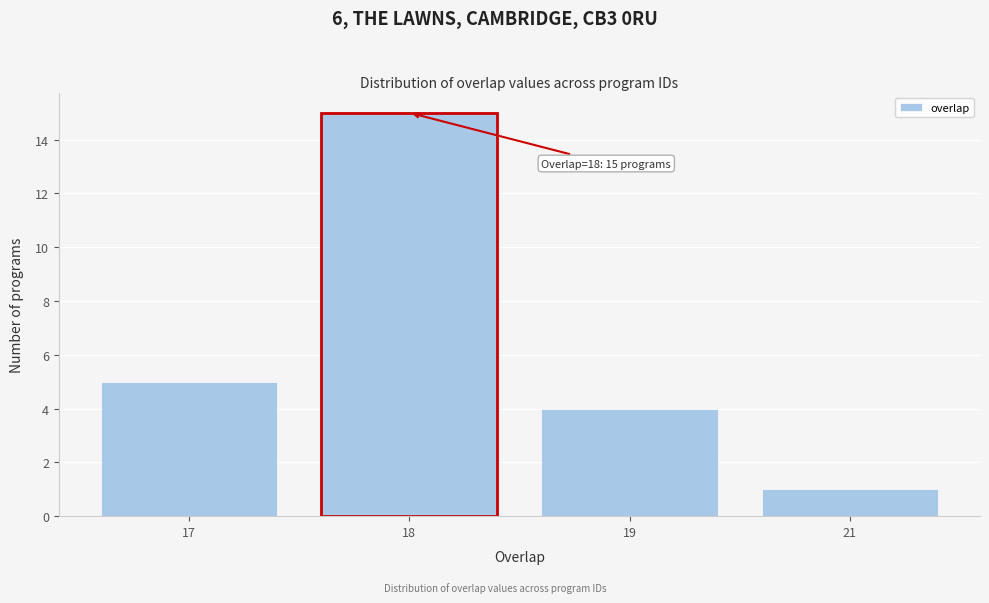

Reading left to right, list all the values displayed in this chart.

5	15	4	1